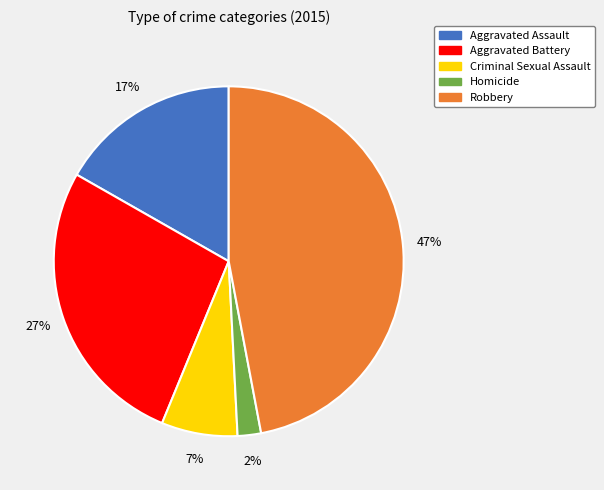

Between Homicide and Aggravated Assault, which is larger?

Aggravated Assault